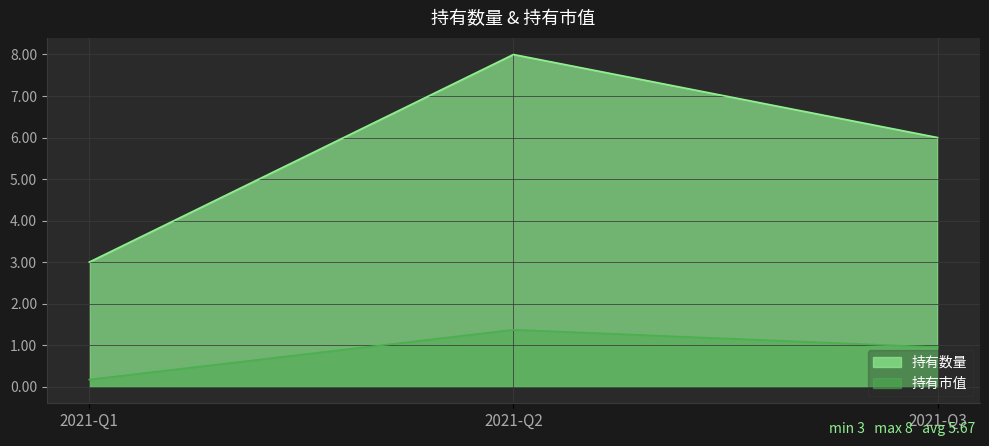

Reading left to right, what are all the values shown in this chart?

持有数量: 2021-Q1=3.0	2021-Q2=8.0	2021-Q3=6.0
持有市值: 2021-Q1=0.2	2021-Q2=1.4	2021-Q3=0.9